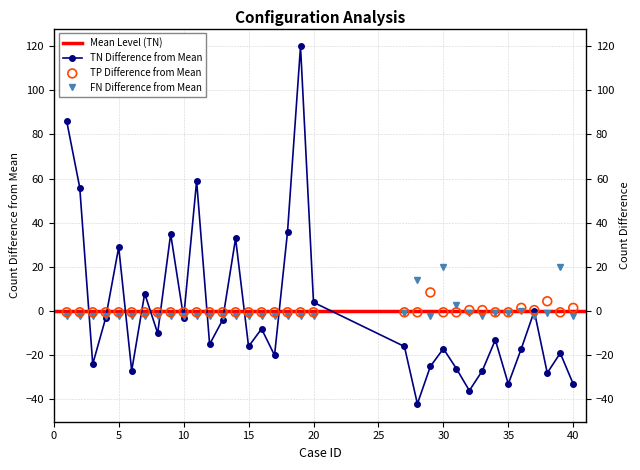

Which series has the widest spread of Y values?

TN